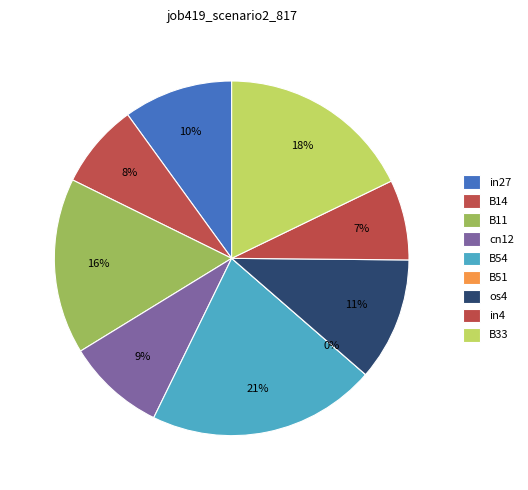

To the nearest percent, what is the combined percentage of B14 and B54?

29%